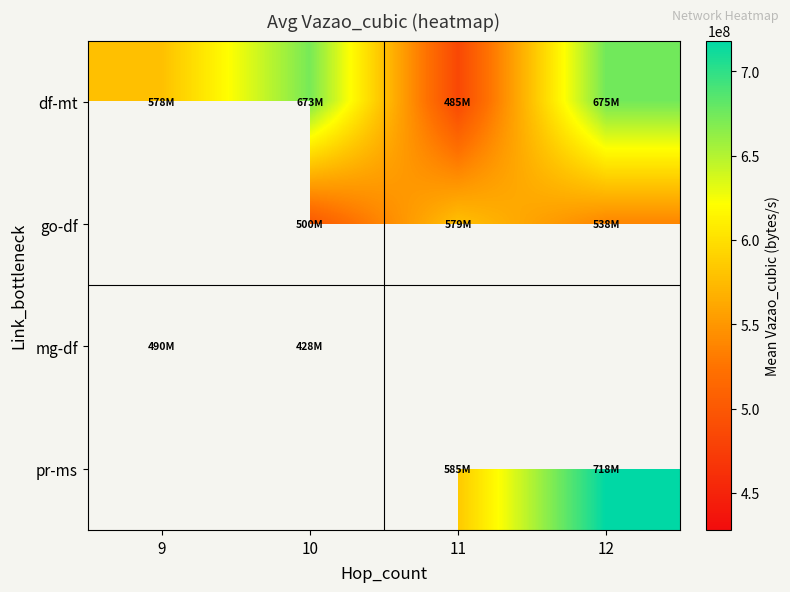

Which category has the highest value across all series?

12